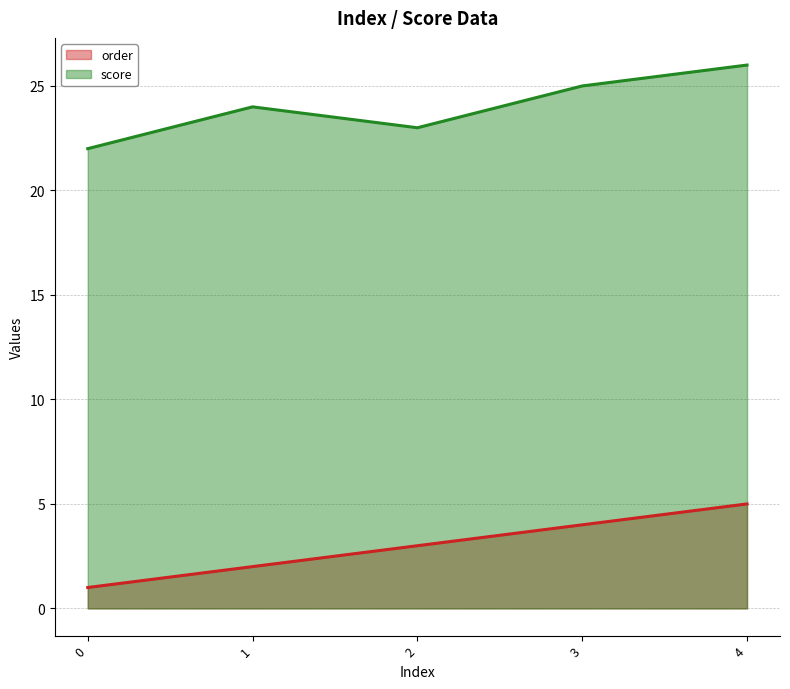

List the labels in order of score value, largest first.

4, 3, 1, 2, 0